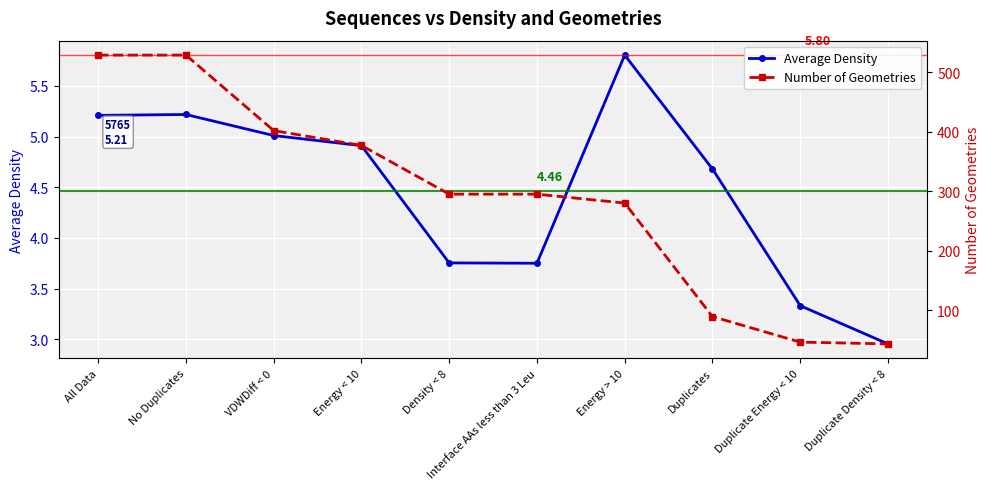

What is the lowest value of the Number of Geometries series?

43.0